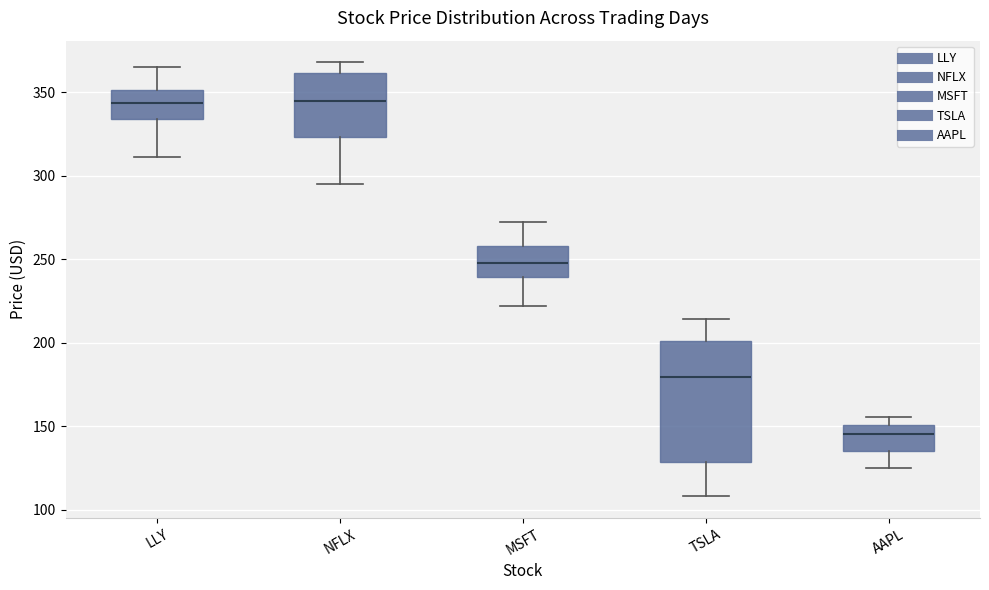

Reading left to right, transcribe this box plot: for each box, give where its median line is, the range the box spans, and where its two whiskers end, as read against the y-axis. The values are not printed on the chart, so give them approximately, as read against the axis.

LLY: median 345, box 335 to 350, whiskers 310 to 365
NFLX: median 345, box 325 to 360, whiskers 295 to 370
MSFT: median 250, box 240 to 260, whiskers 220 to 270
TSLA: median 180, box 130 to 200, whiskers 110 to 215
AAPL: median 145, box 135 to 150, whiskers 125 to 155